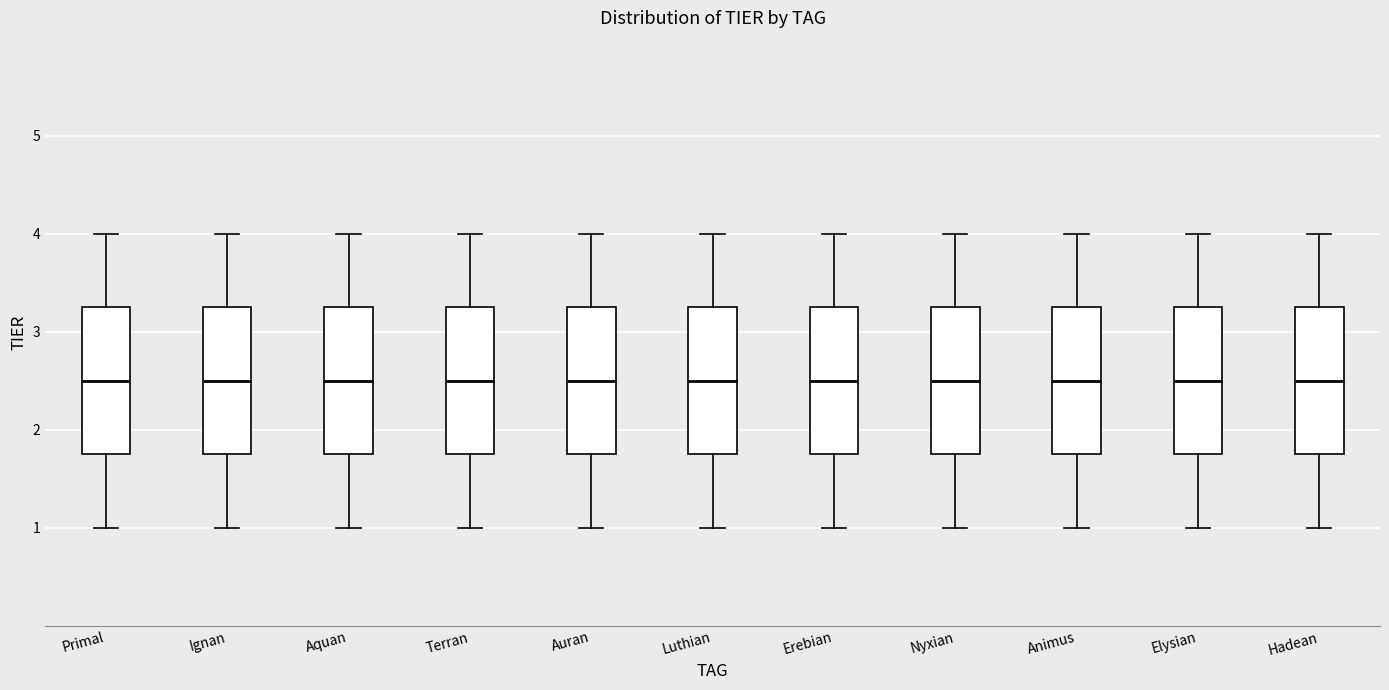

Where does the lower whisker of the box for Animus end on the y-axis? The values are not printed on the chart, so give them approximately, as read against the axis.

1.0